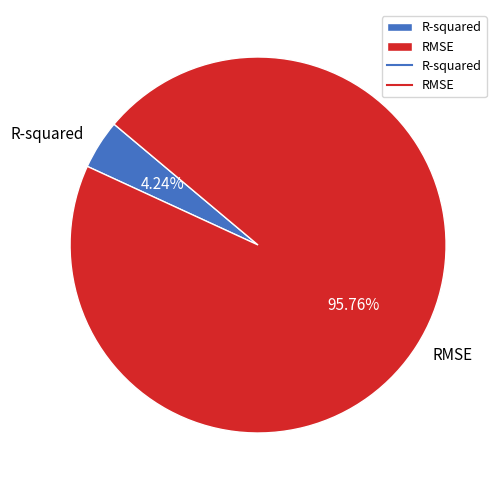

Count the number of slices in the pie.

2